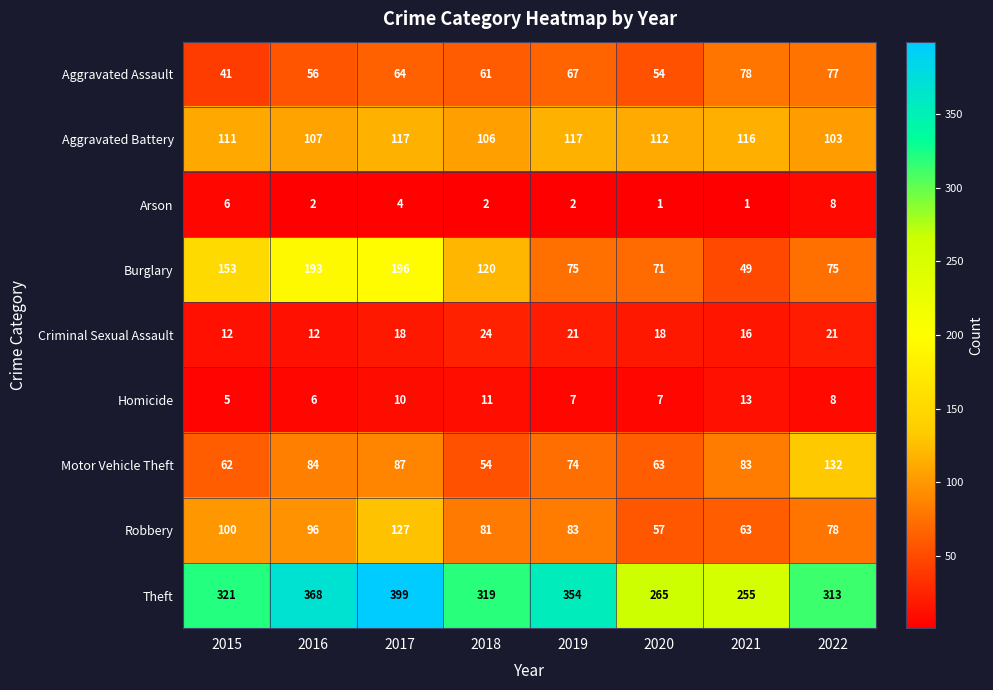

What is the average value of the Theft series?

324